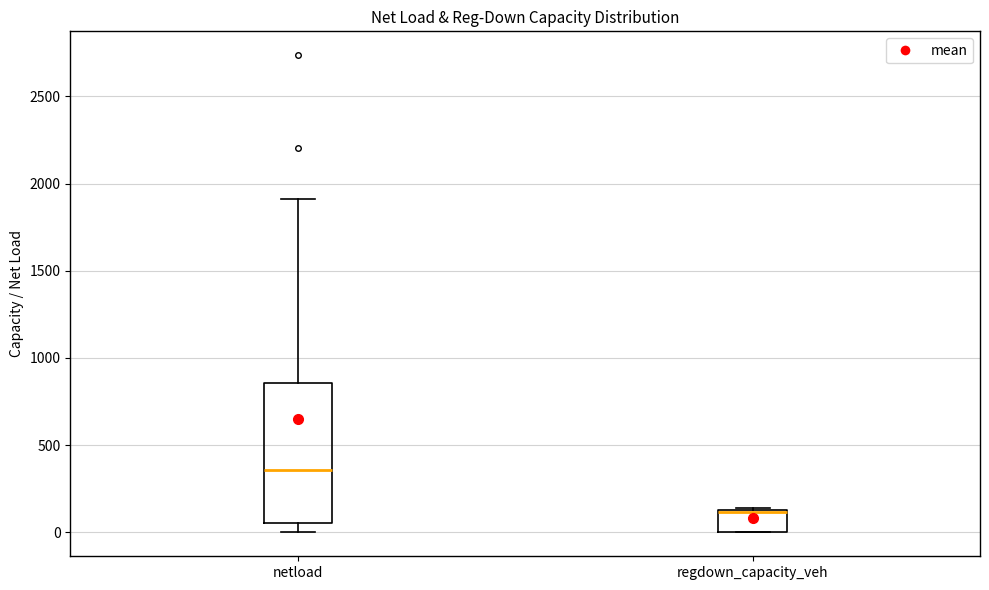

Reading left to right, read every box against the y-axis: the position of its median line, the range the box covers, and the ends of its whiskers. The values are not printed on the chart, so give them approximately, as read against the axis.

netload: median 350, box 50 to 850, whiskers 0 to 1900
regdown_capacity_veh: median 100 (drawn on the box's upper edge), box 0 to 150, whiskers 0 to 150